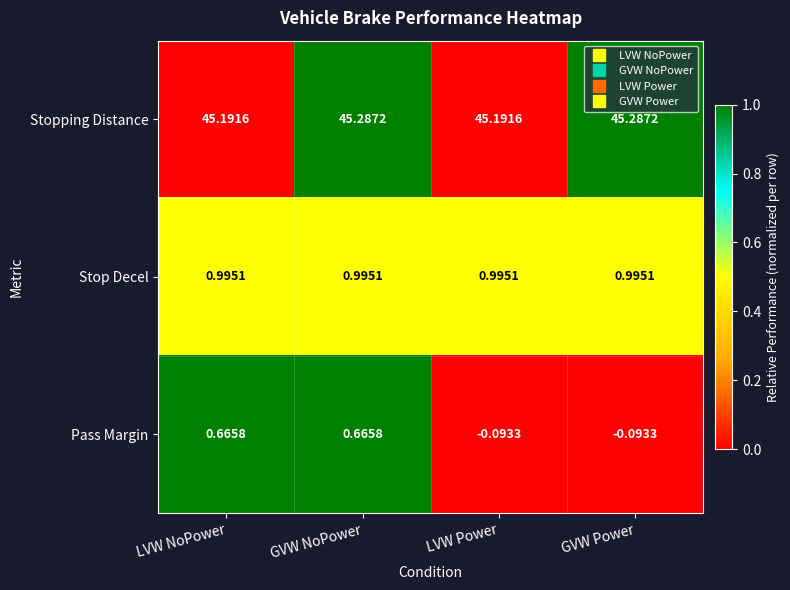

Rank the series by their maximum value, from lowest to highest.

Pass Margin, Stop Decel, Stopping Distance